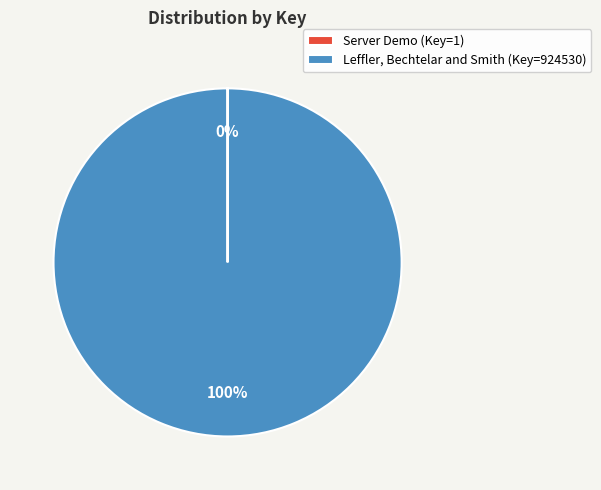

What percentage is the Leffler, Bechtelar and Smith slice, to the nearest percent?

100%